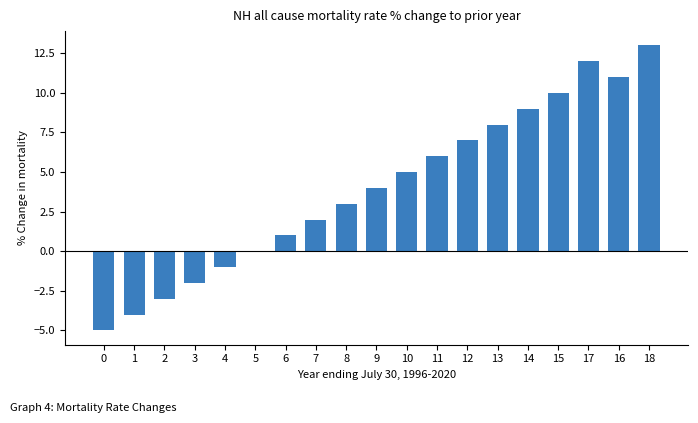

Reading left to right, list all the values displayed in this chart.

-5	-4	-3	-2	-1	0	1	2	3	4	5	6	7	8	9	10	12	11	13